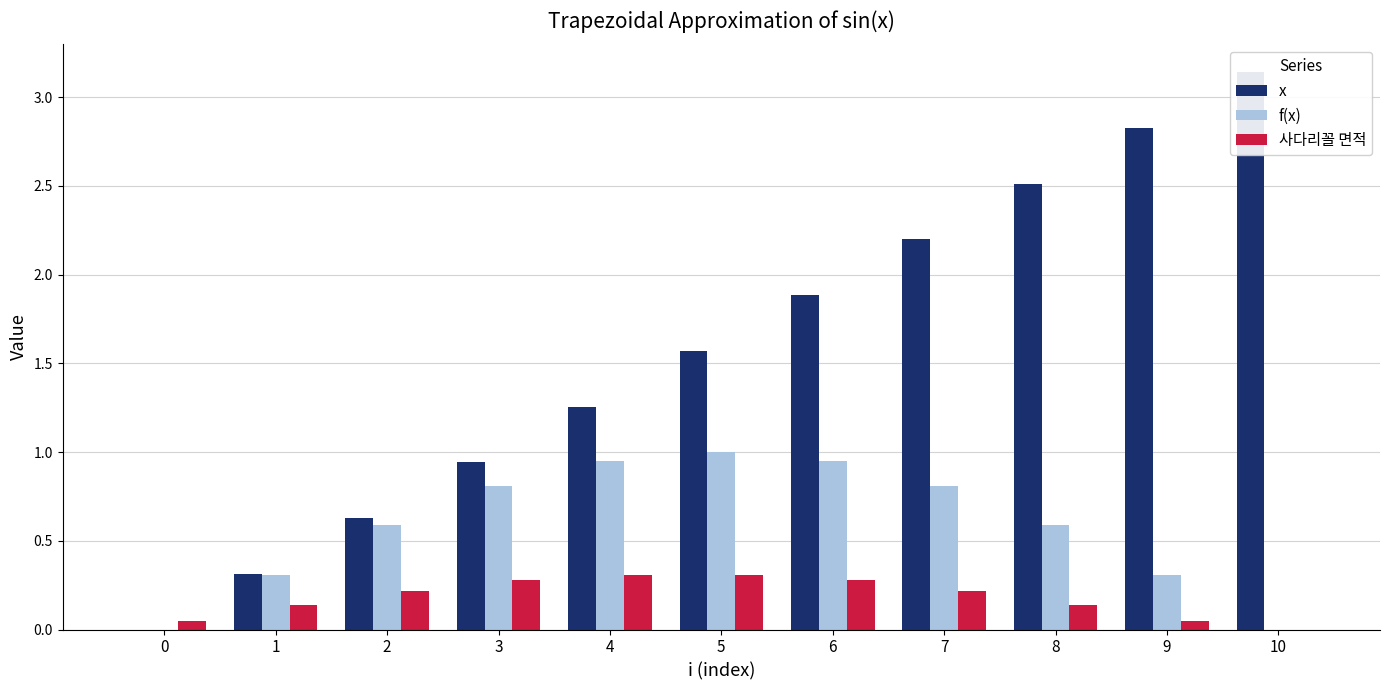

Which series changed the most between 0 and 7?

x